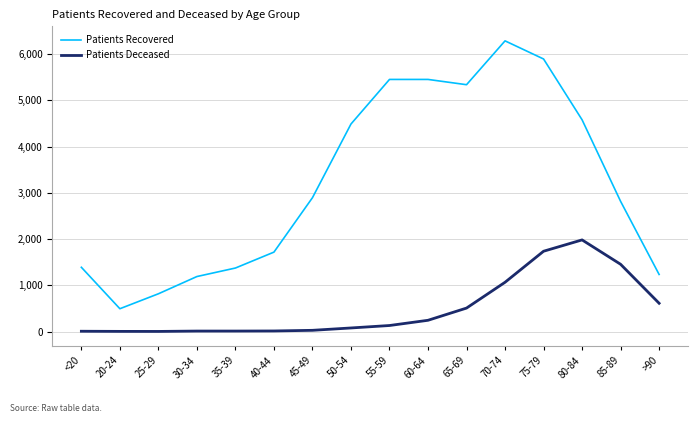

At which category is the sum across all series the highest?

75-79